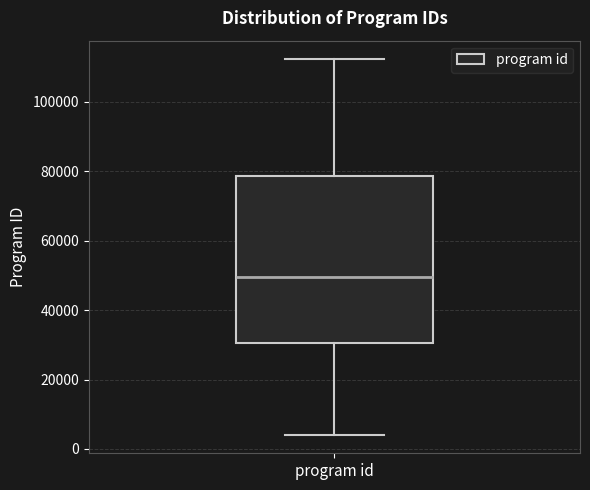

Read this box plot against the y-axis: the position of the median line, the range covered by the box, and the ends of both whiskers. The values are not printed on the chart, so give them approximately, as read against the axis.

median 50000, box 30000 to 78000, whiskers 4000 to 112000